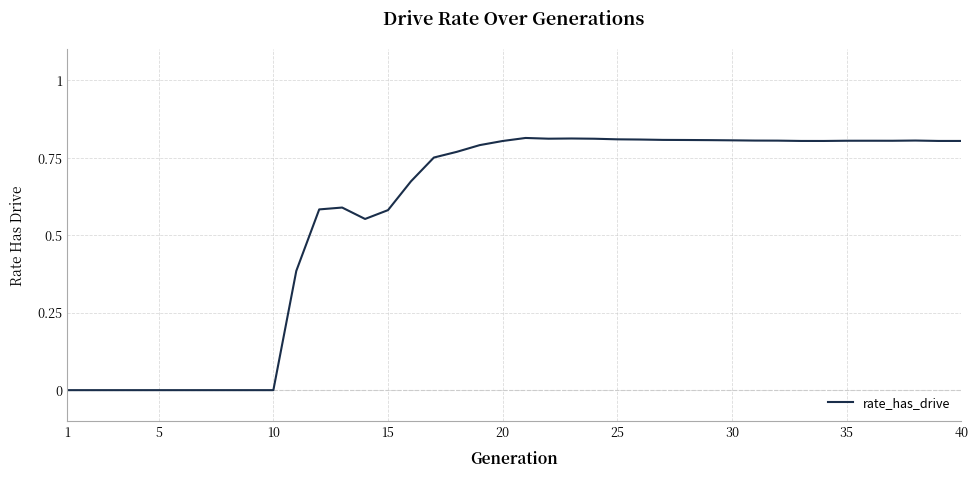

How many lines are shown in the chart?

1